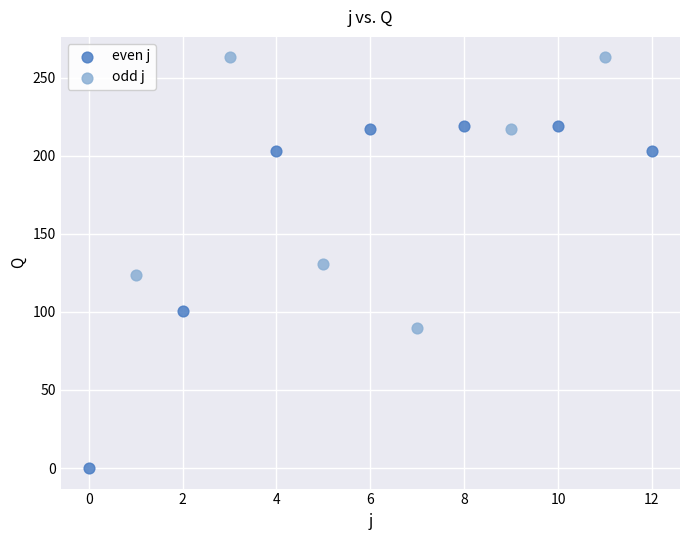

Which series has the widest spread of Y values?

even j